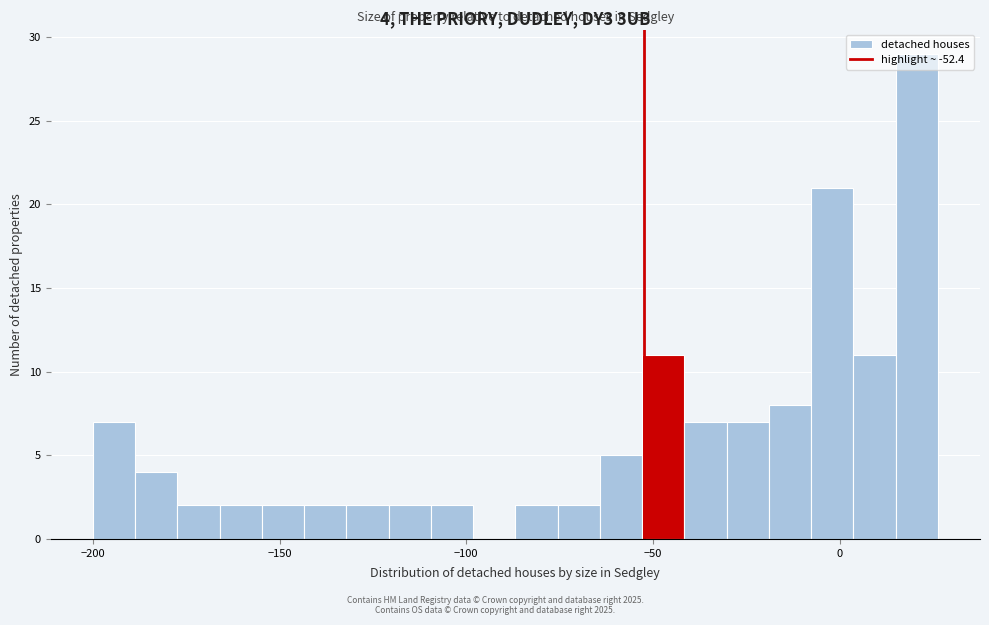

Read against the x-axis, roughly where is the centre of the tallest bar?

20